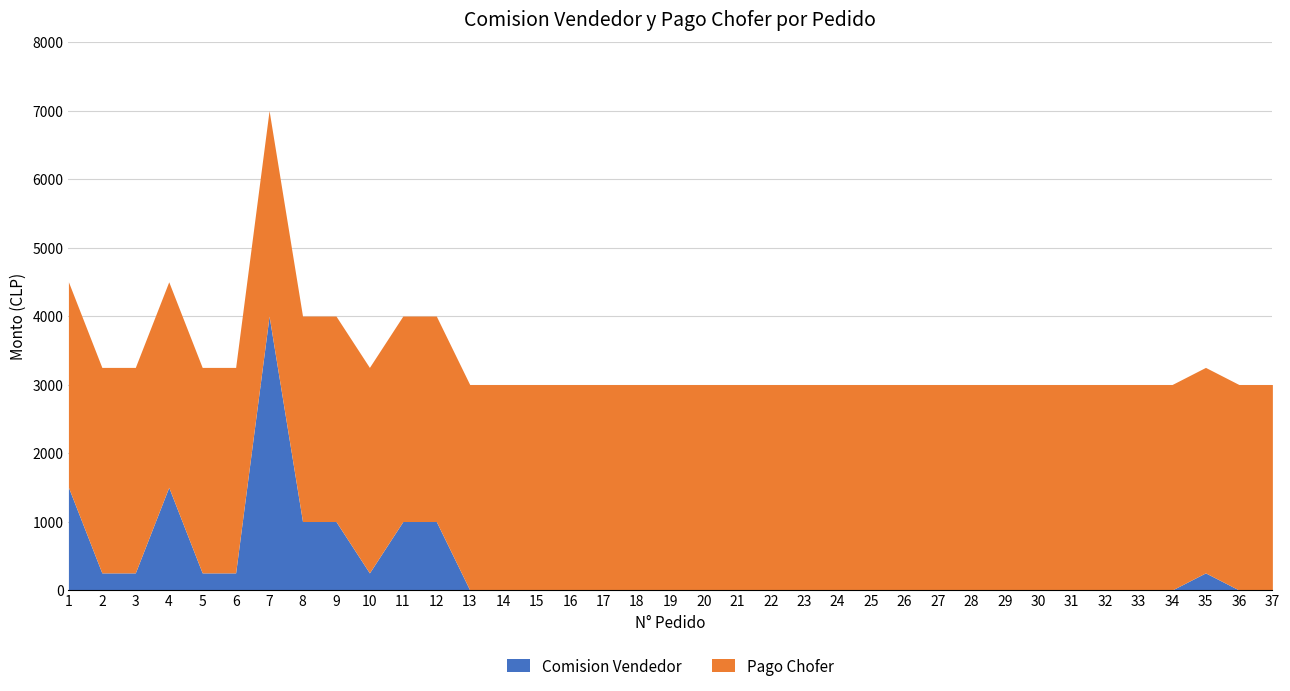

Rank the categories by value from highest to lowest.

7, 1, 4, 8, 9, 11, 12, 2, 3, 5, 6, 10, 35, 13, 14, 15, 16, 17, 18, 19, 20, 21, 22, 23, 24, 25, 26, 27, 28, 29, 30, 31, 32, 33, 34, 36, 37